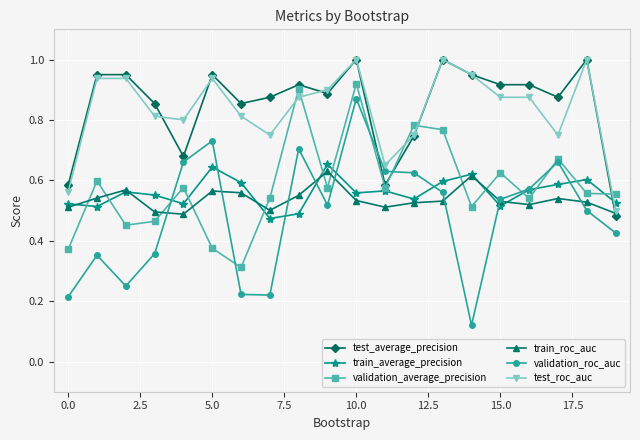

True or false: test_roc_auc has more than 2 interior local peaks.

True